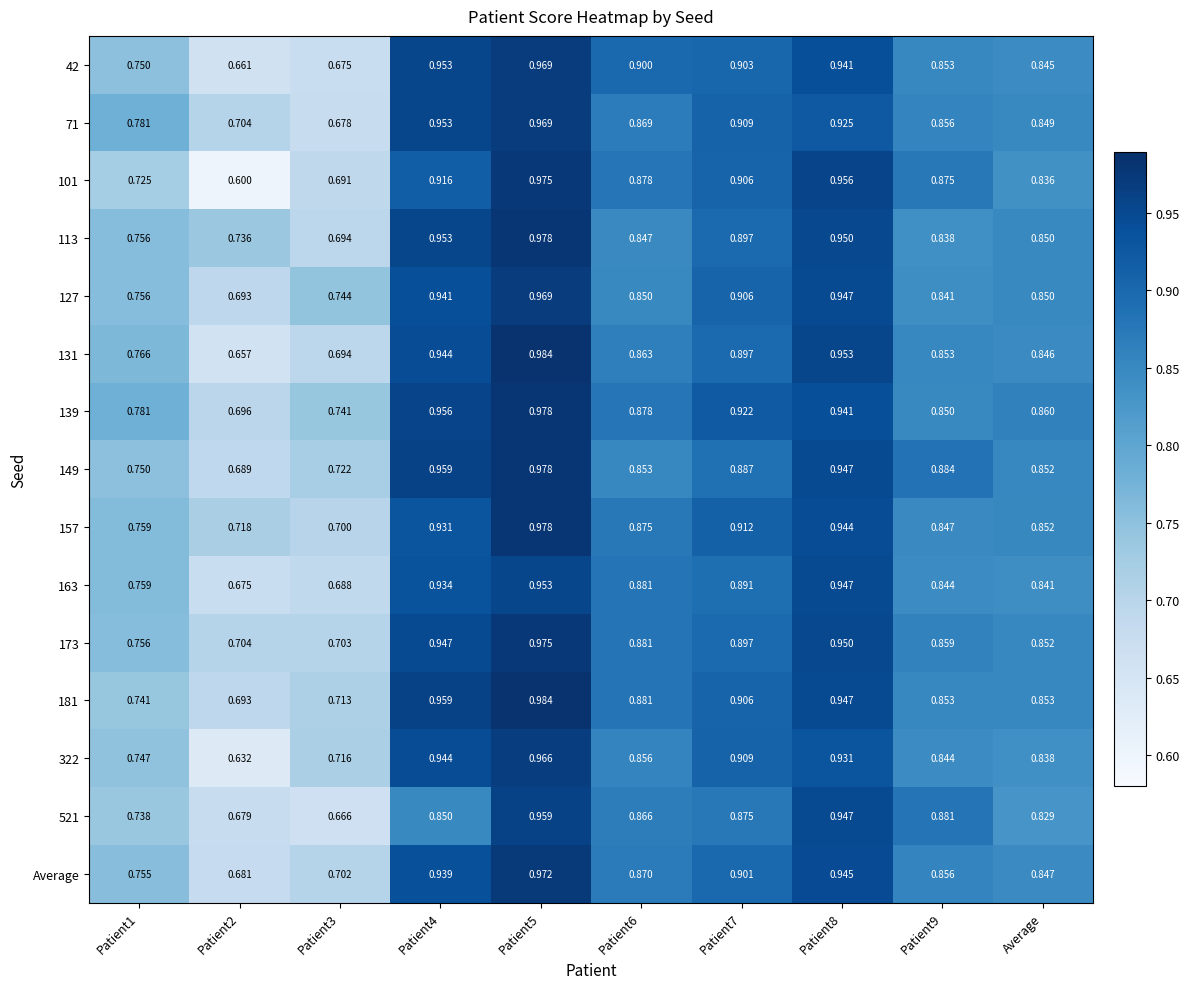

What is the total value across all series at Patient2?

10.2